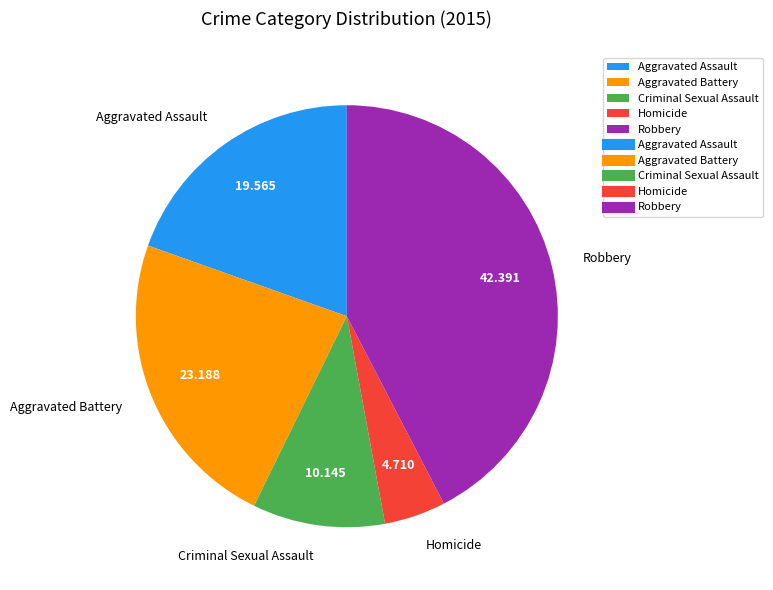

Between Aggravated Battery and Homicide, which is larger?

Aggravated Battery